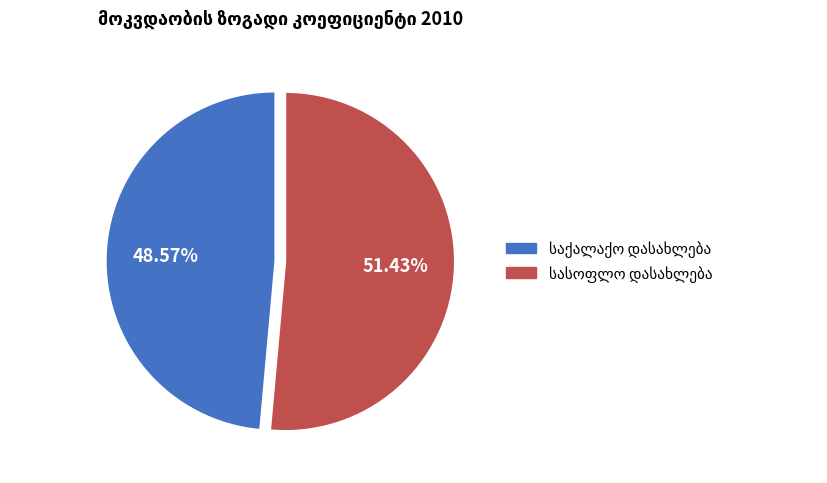

How many slices are in this pie chart?

2